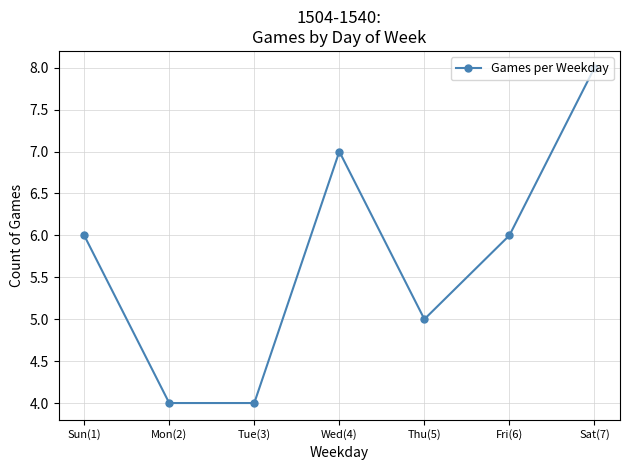

Count the number of data series in this chart.

1